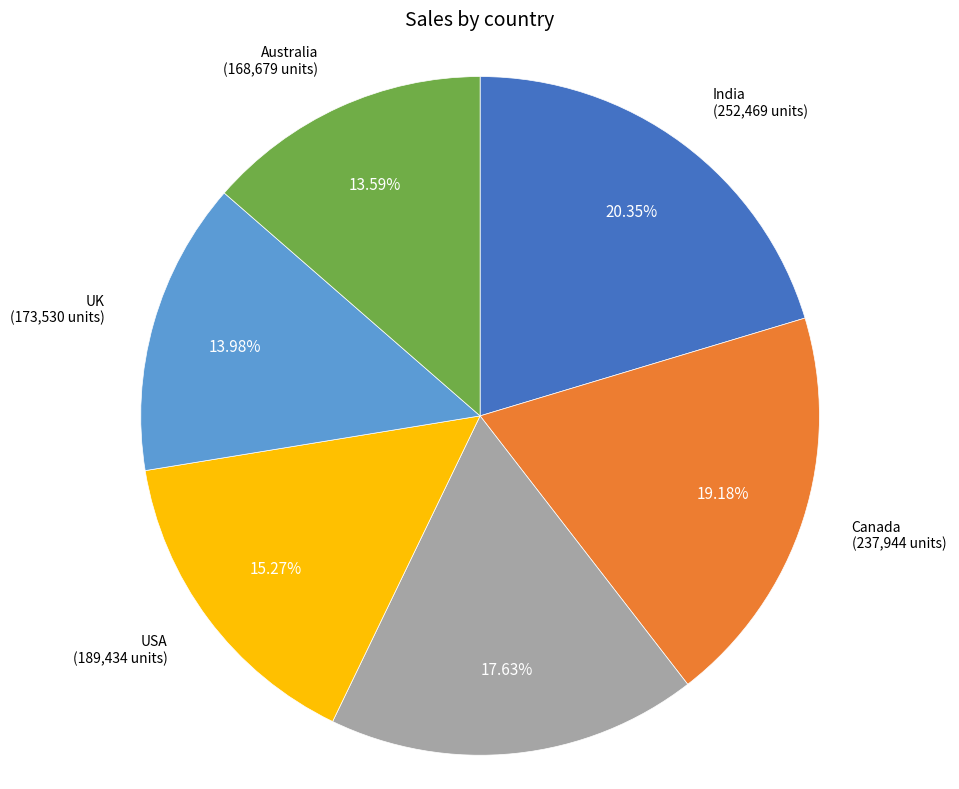

Does any single category account for the majority?

No